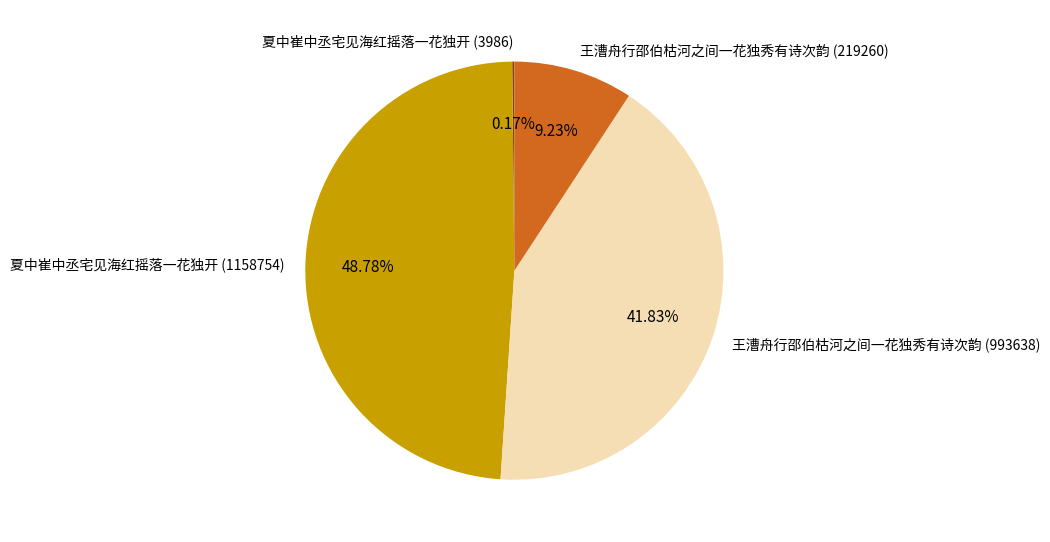

What percentage is the 夏中崔中丞宅见海红摇落一花独开 (1158754) slice, to the nearest percent?

49%